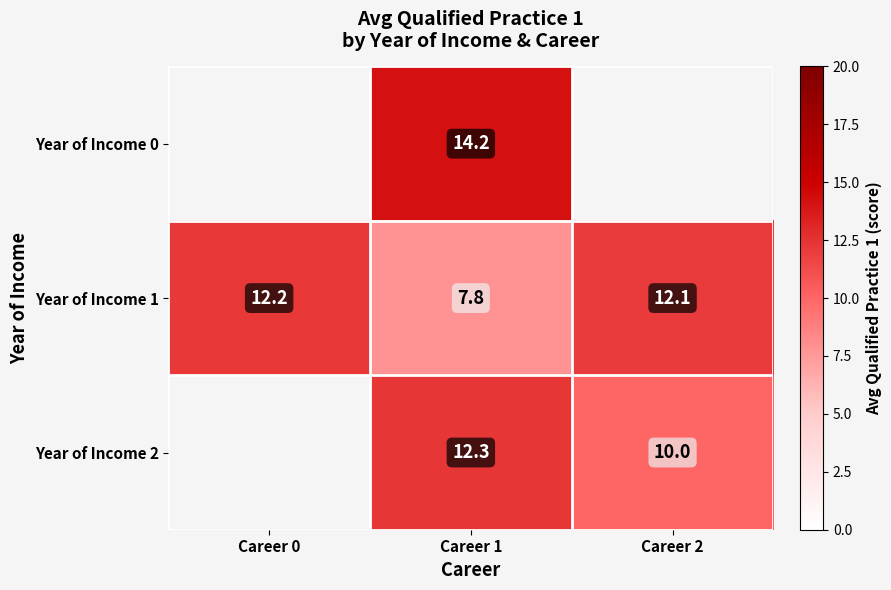

At which category is the sum across all series the highest?

Career 1